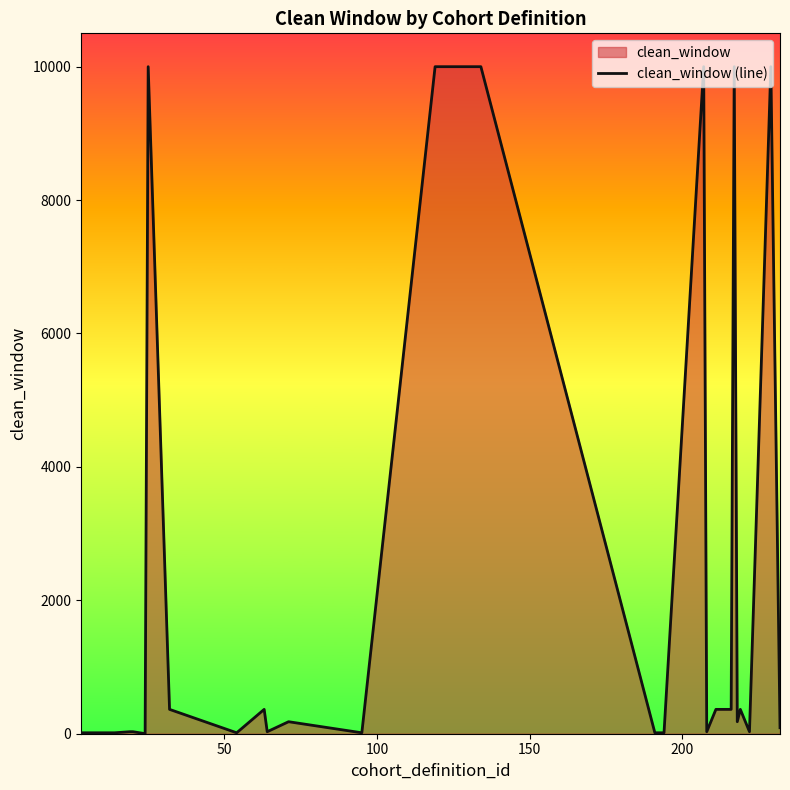

What is the difference between the maximum and minimum values?

9998